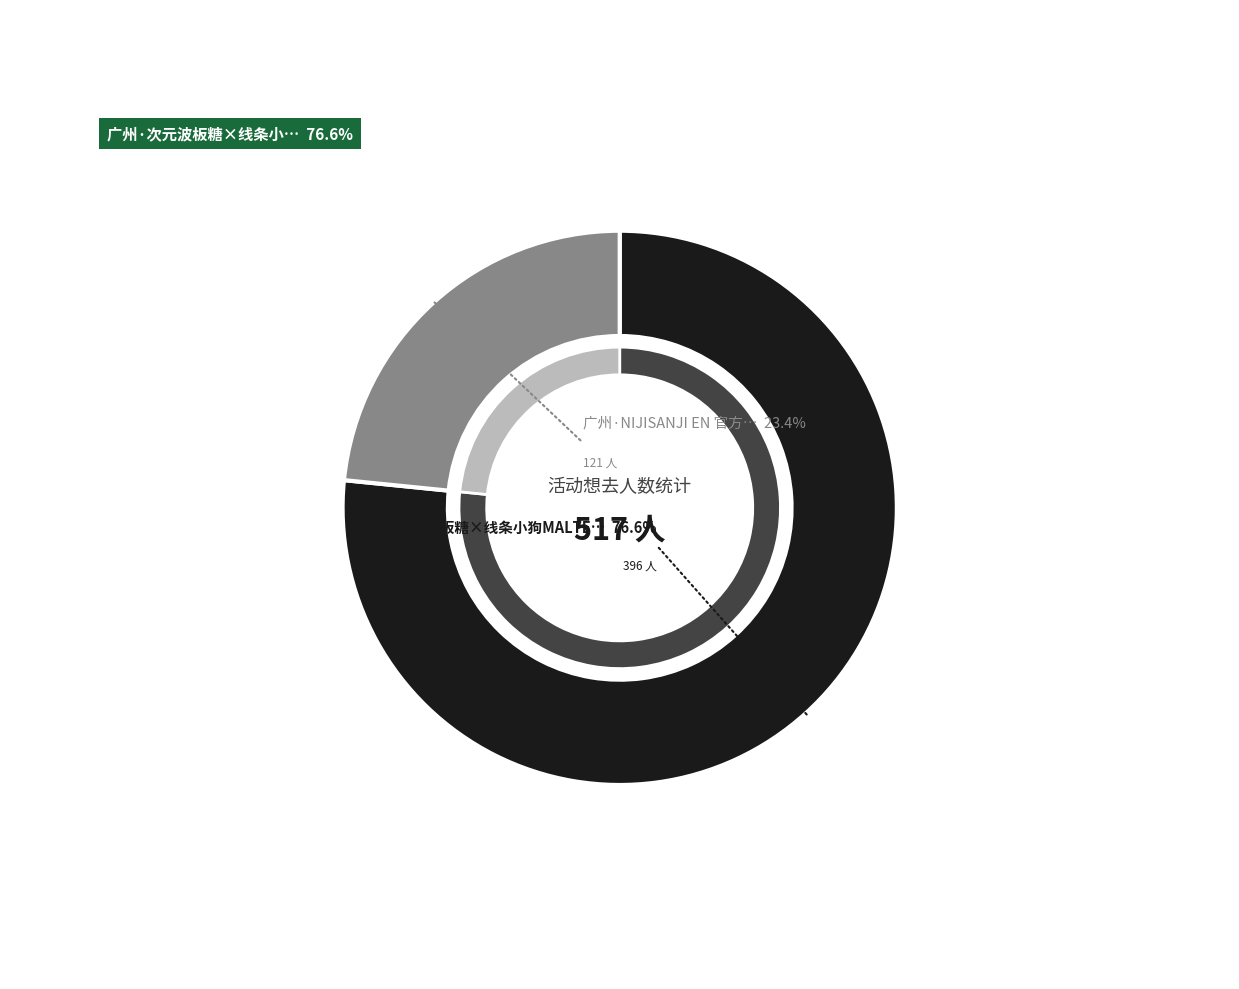

Does any single category account for the majority?

Yes